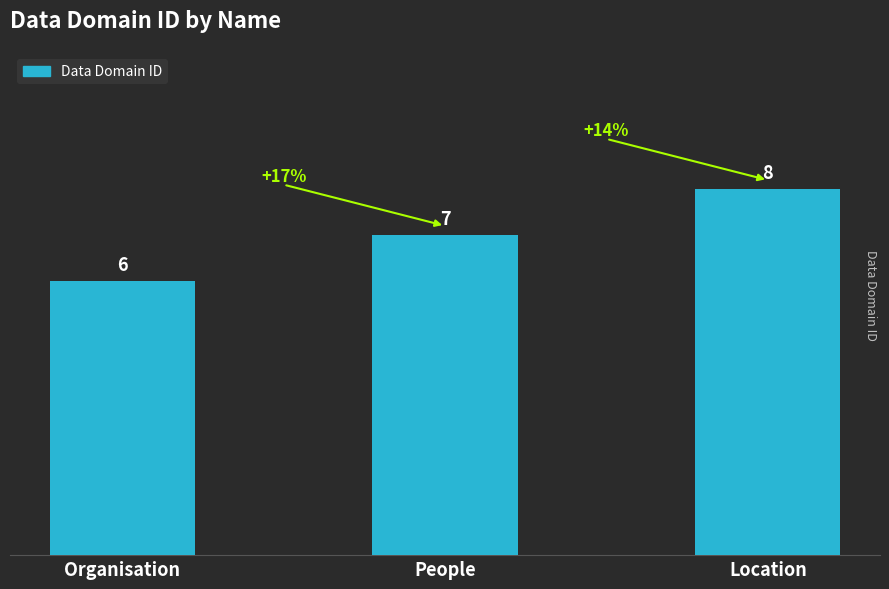

What is the greatest value displayed?

8